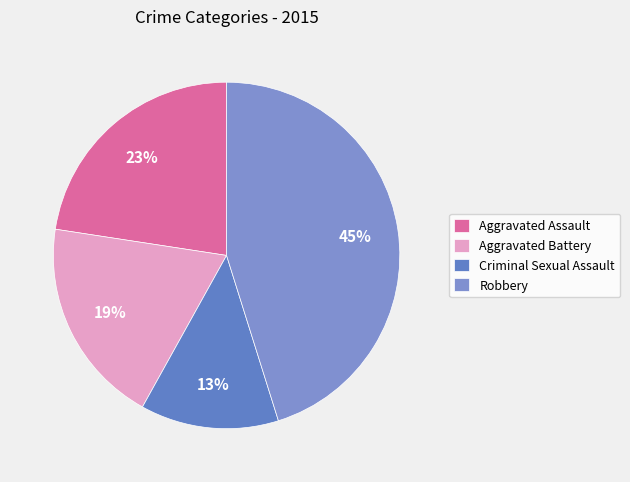

Count the number of slices in the pie.

4